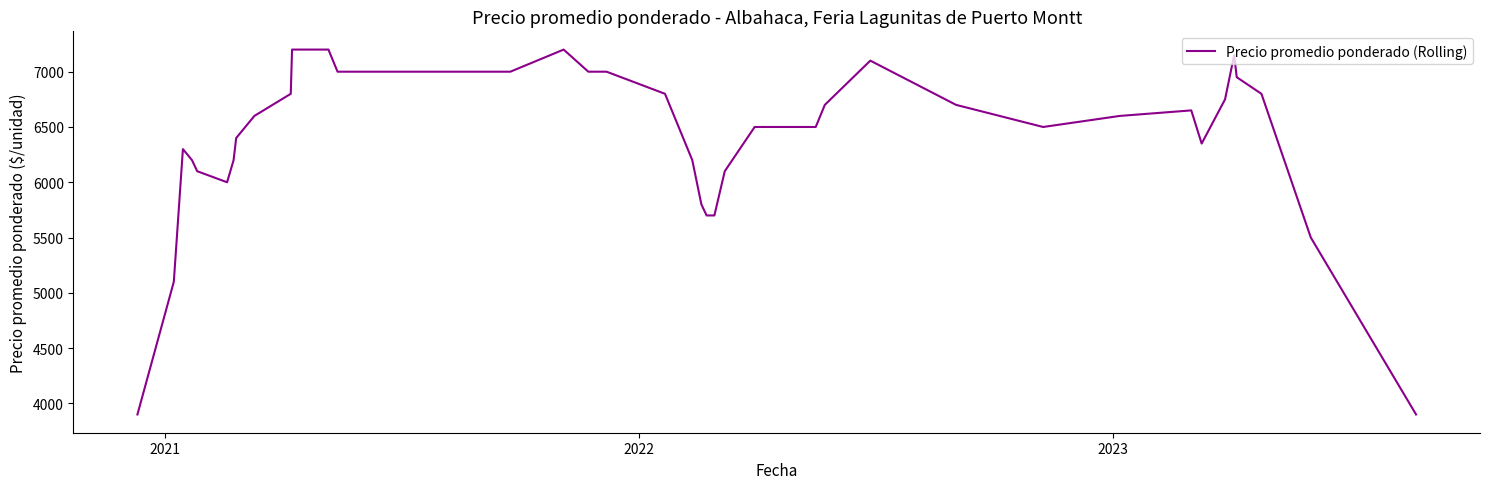

What is the greatest value displayed?

7200